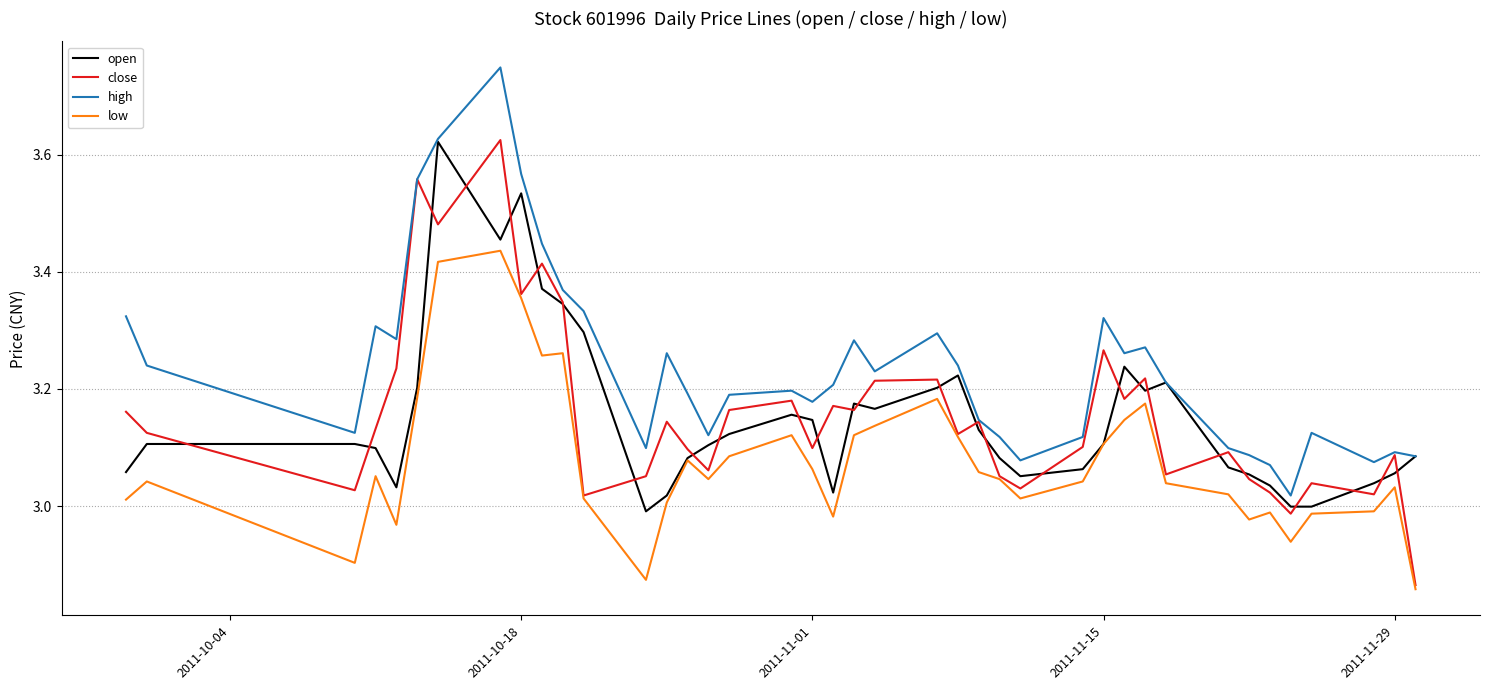

Which series has the largest total across all categories?

high